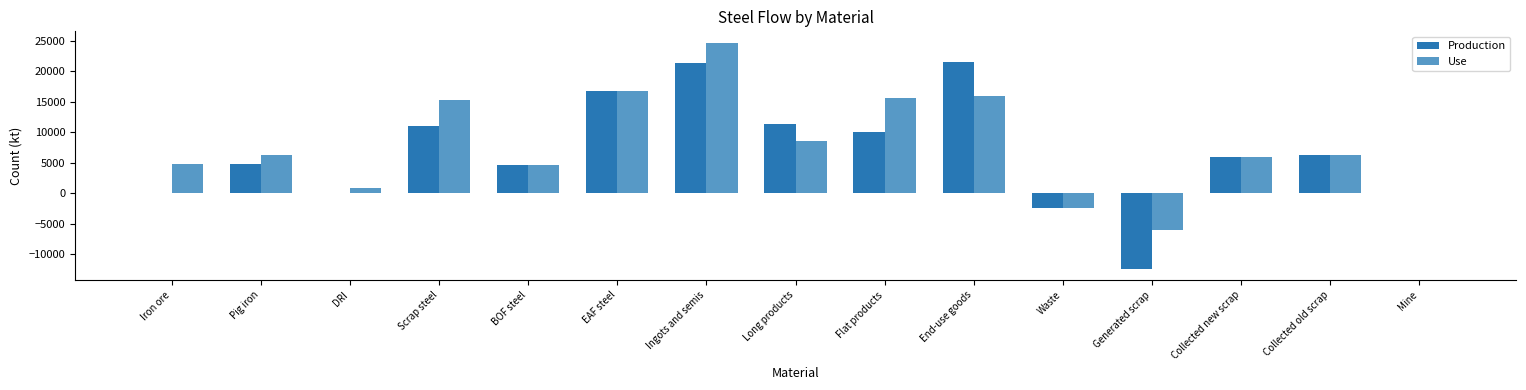

Which series has the largest total across all categories?

Use